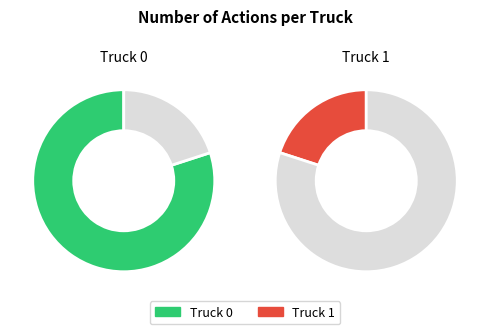

To the nearest percent, what portion does Truck 1 represent?

20%